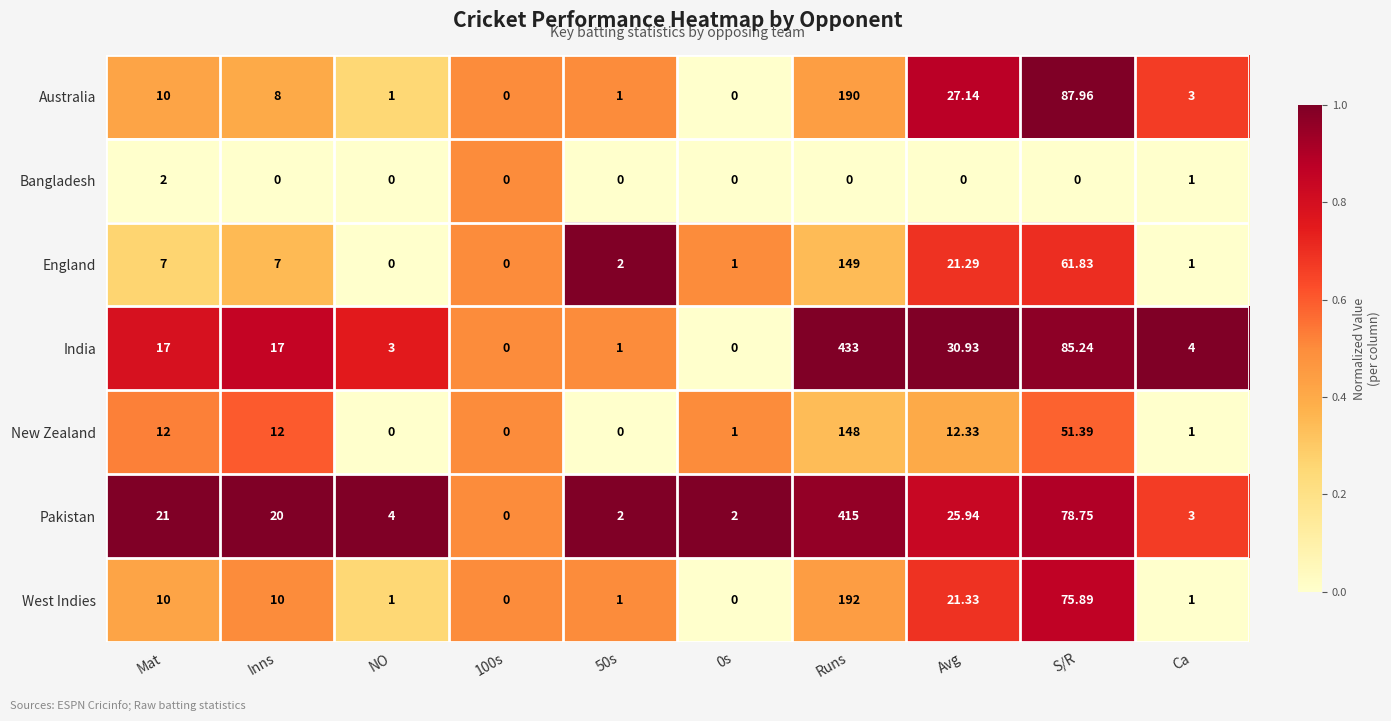

At Avg, list the series in order from smallest to largest.

Bangladesh, New Zealand, England, West Indies, Pakistan, Australia, India